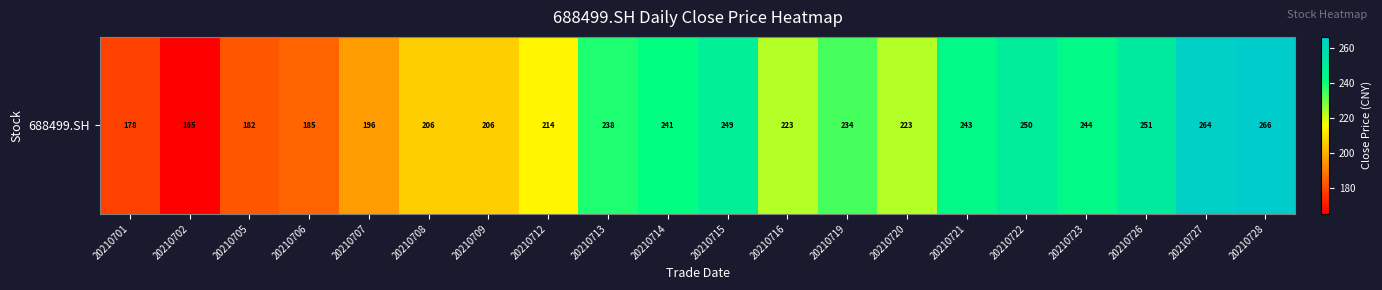

Which has a higher value, 20210723 or 20210705?

20210723